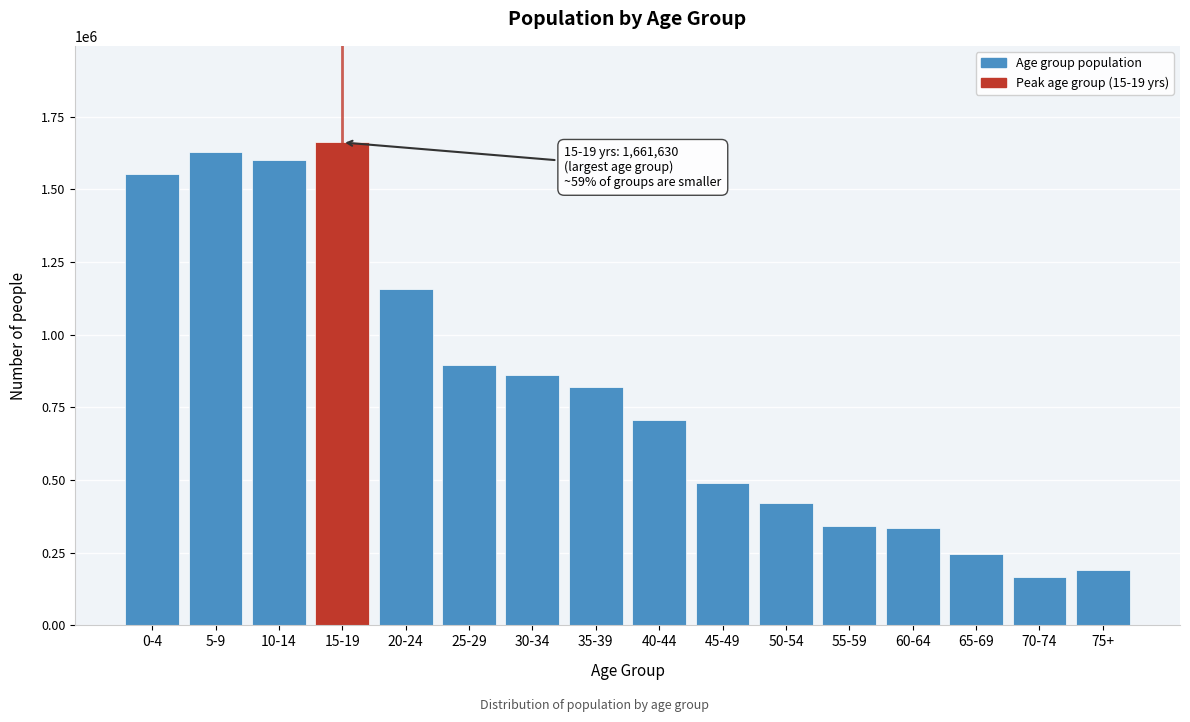

Reading left to right, what are all the values shown in this chart?

0-4=1553553	5-9=1628364	10-14=1600085	15-19=1661630	20-24=1157947	25-29=896904	30-34=860513	35-39=820692	40-44=707625	45-49=490542	50-54=419950	55-59=343320	60-64=333960	65-69=246318	70-74=164846	75+=191780